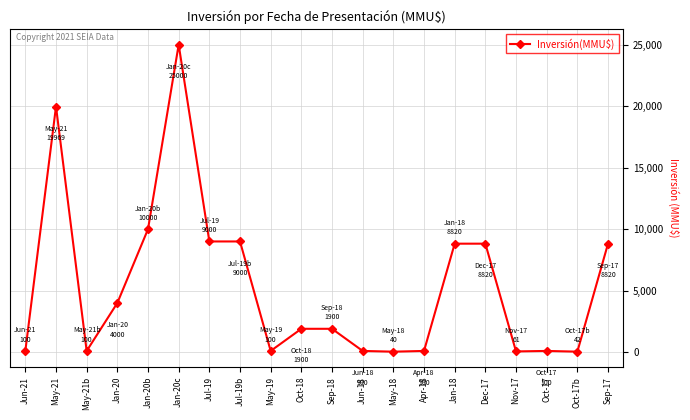

Where does the data first go above 1900?

May-21